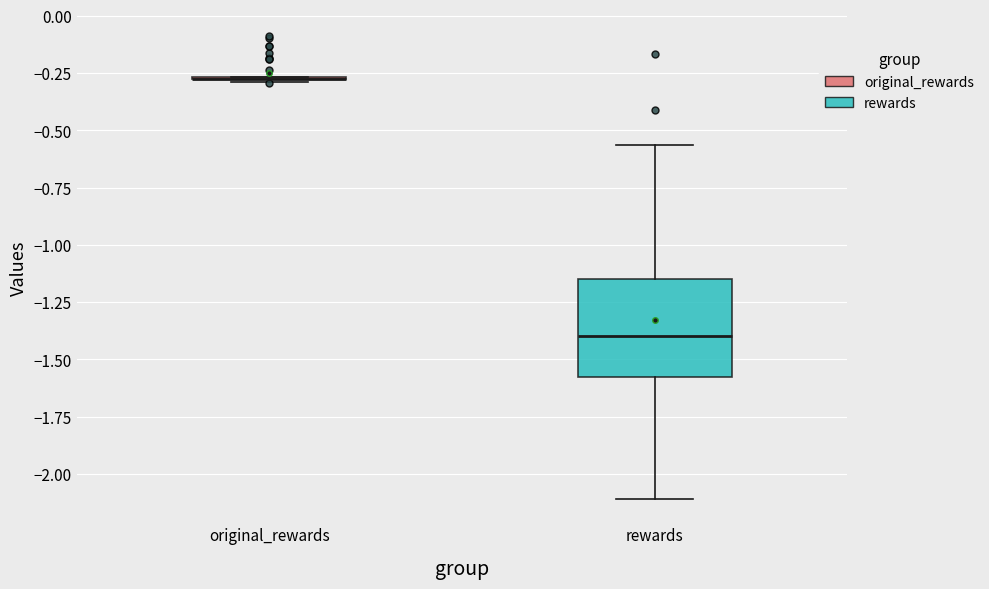

Which box is the tallest, from its lower edge to its upper edge?

rewards